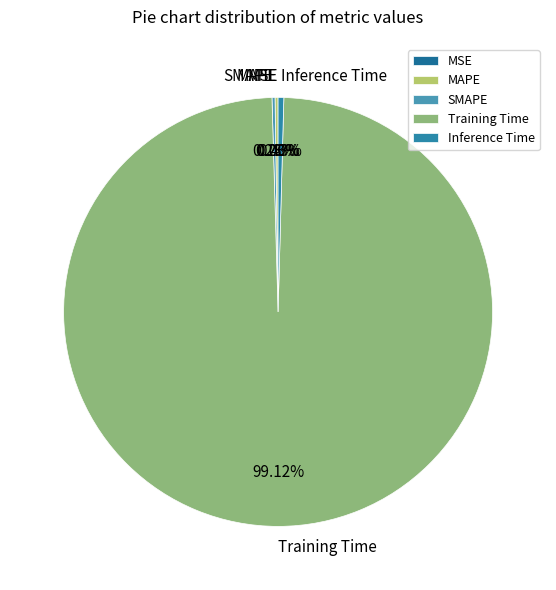

Which category has the biggest portion of the pie?

Training Time